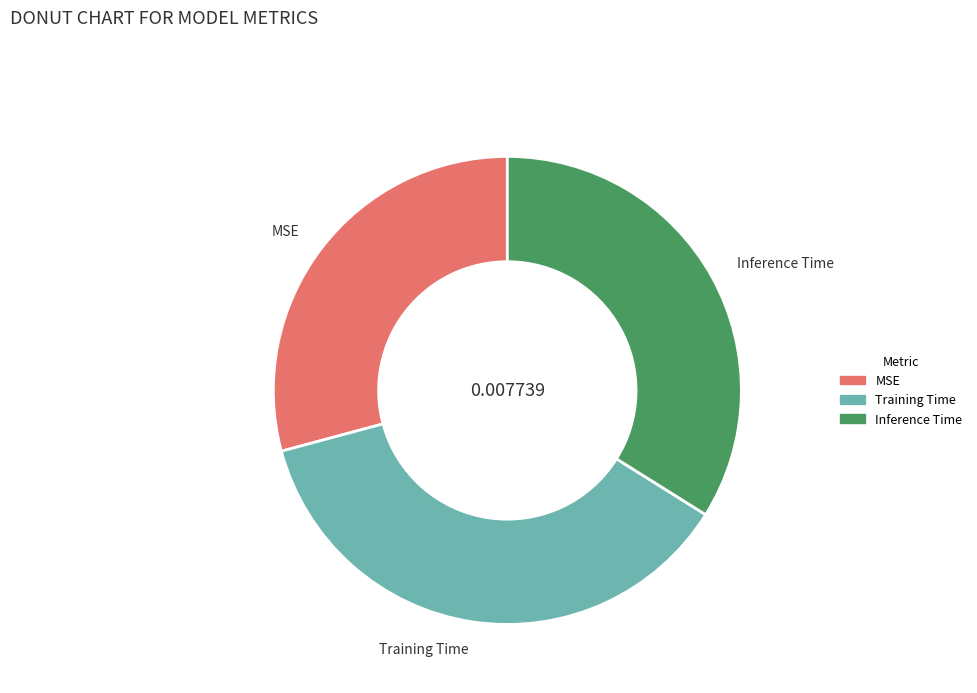

Which has a higher value, MSE or Training Time?

Training Time